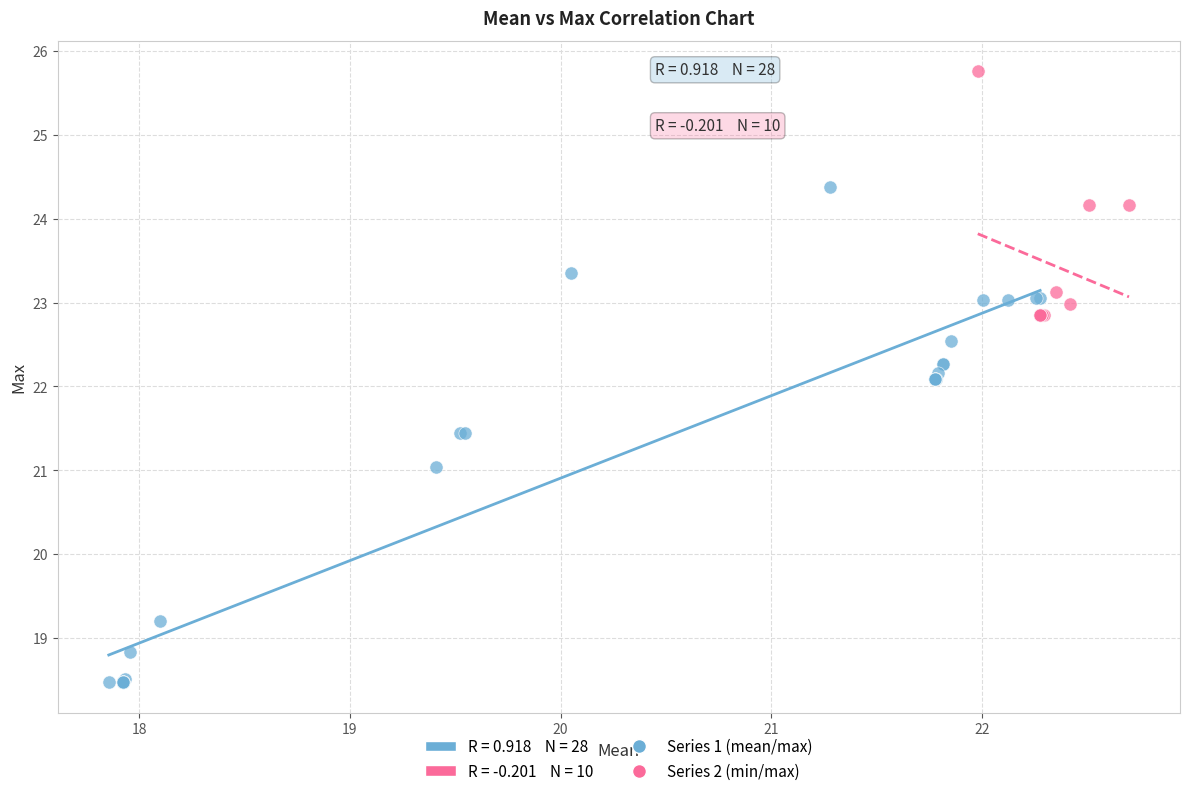

Which series contains the highest Y value?

Series 2 (min/max)